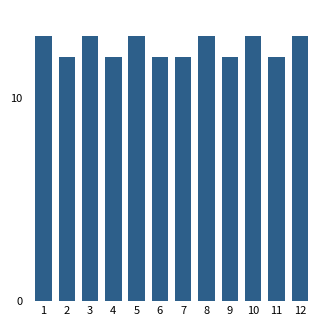

Reading left to right, what are all the values shown in this chart?

1=13	2=12	3=13	4=12	5=13	6=12	7=12	8=13	9=12	10=13	11=12	12=13